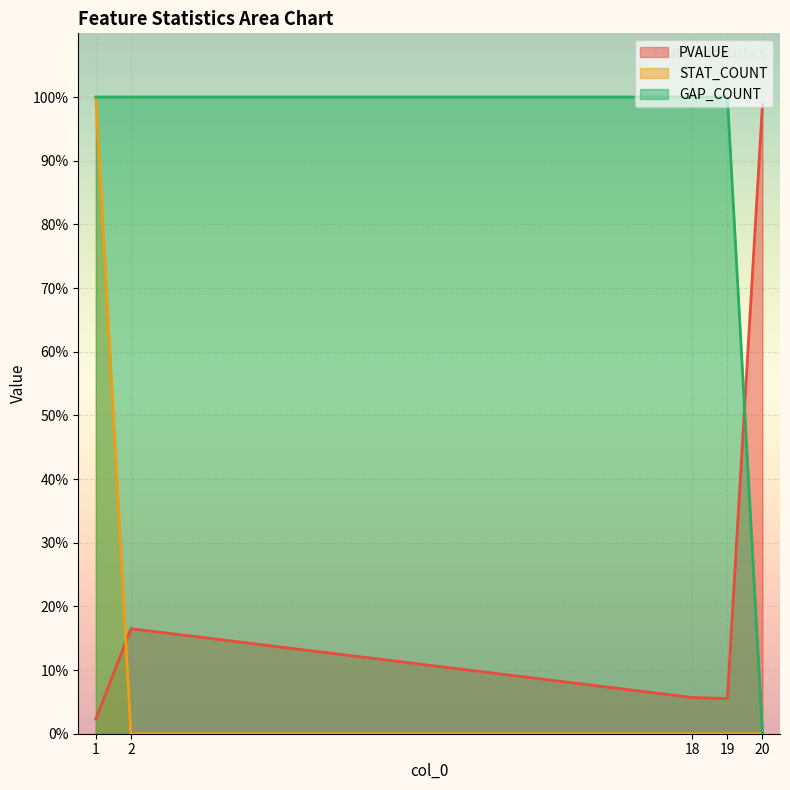

What is the average value of the PVALUE series?

0.3